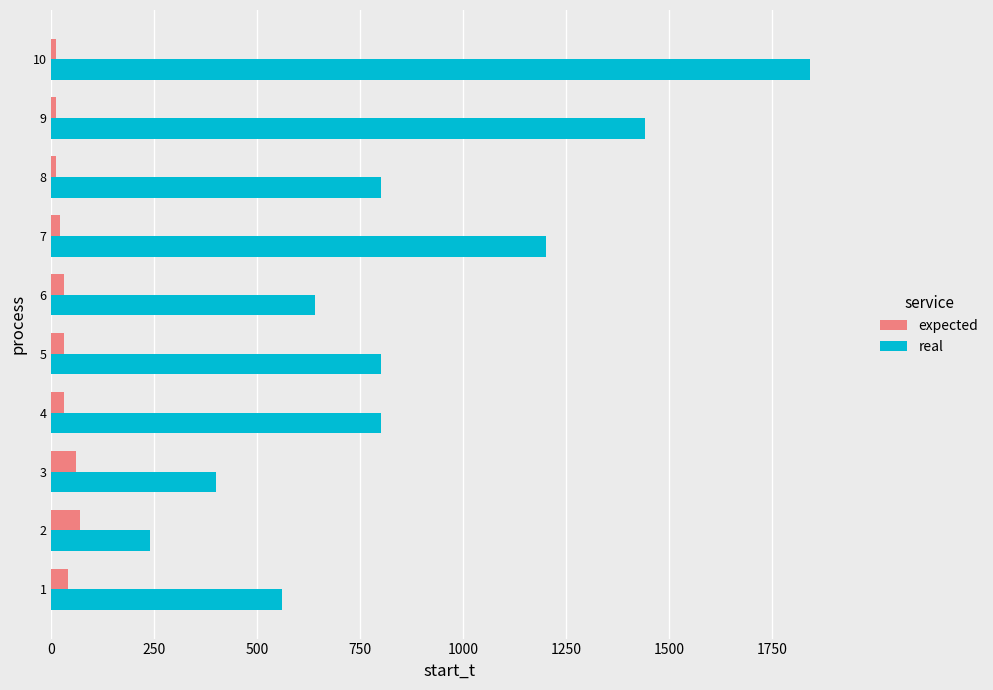

At which category is the sum across all series the highest?

10